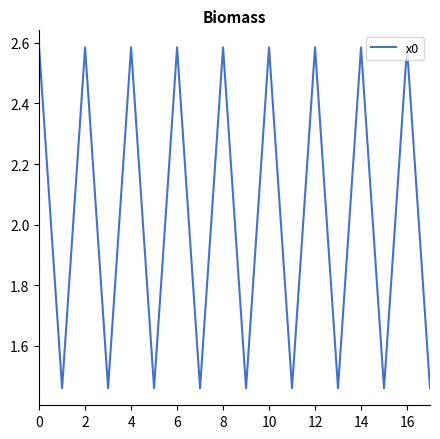

How many lines are shown in the chart?

1